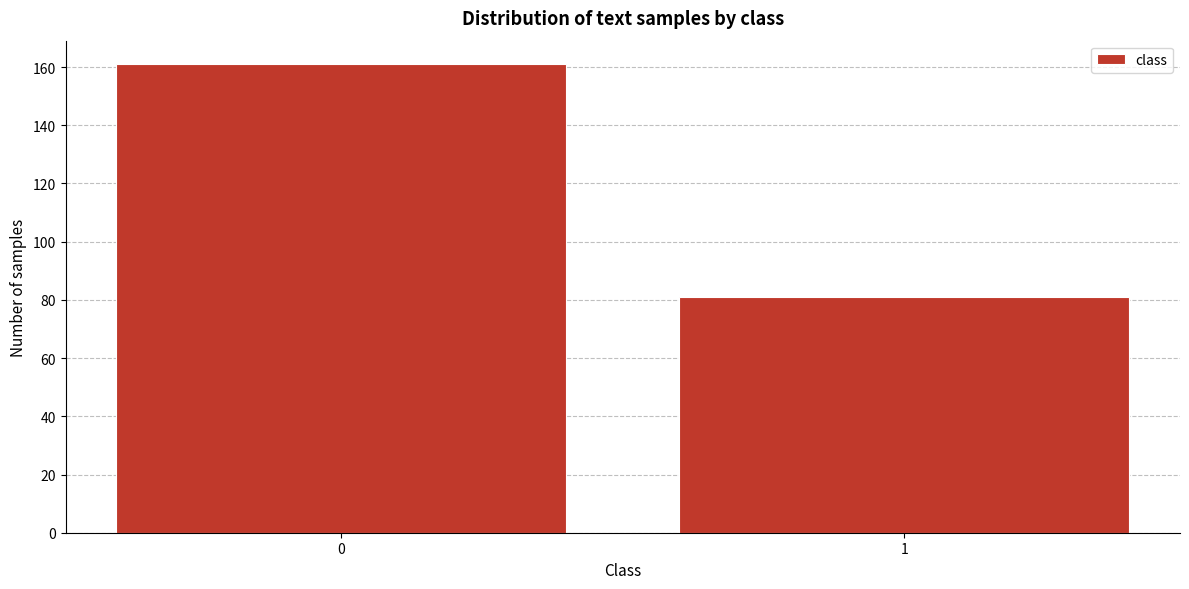

Reading right to left, extract all data points from this chart.

81	161